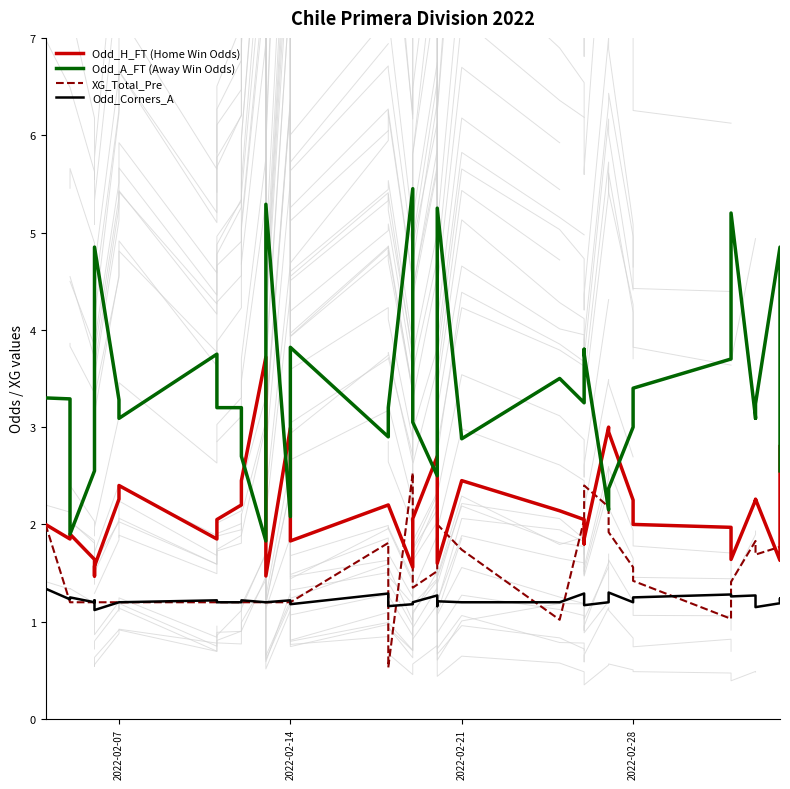

How many intersections are there between Odd_A_FT (Away Win Odds) and Odd_H_FT (Home Win Odds)?

9